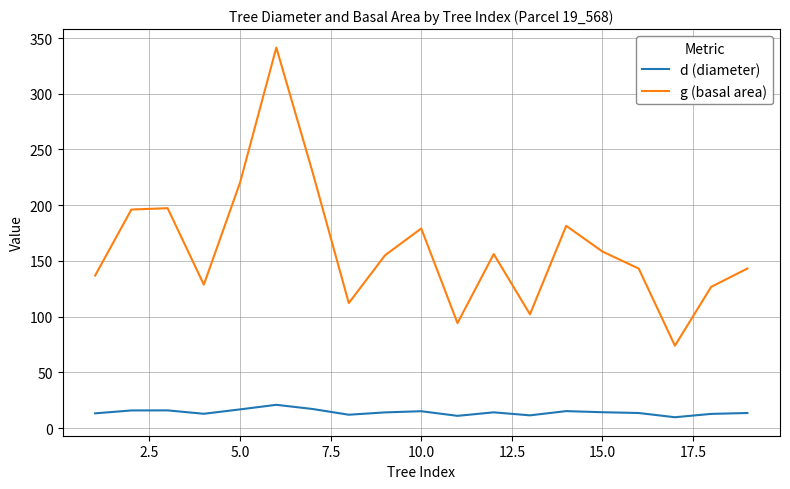

At how many categories does at least one series exceed 61?

19